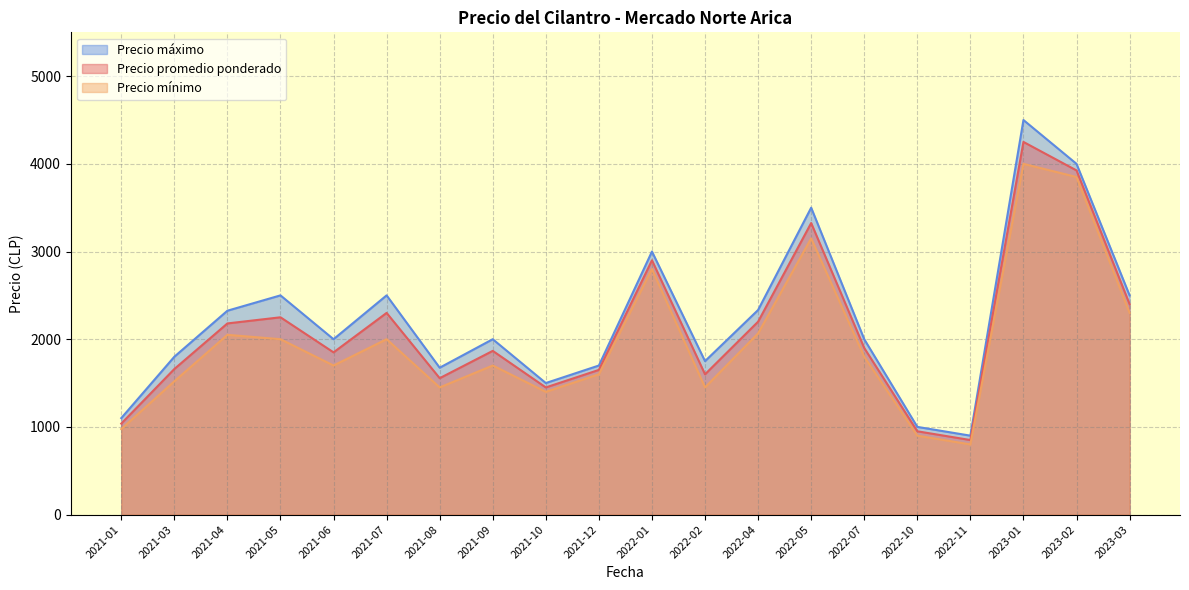

List the series in order of their peak value, lowest first.

Precio mínimo, Precio promedio ponderado, Precio máximo